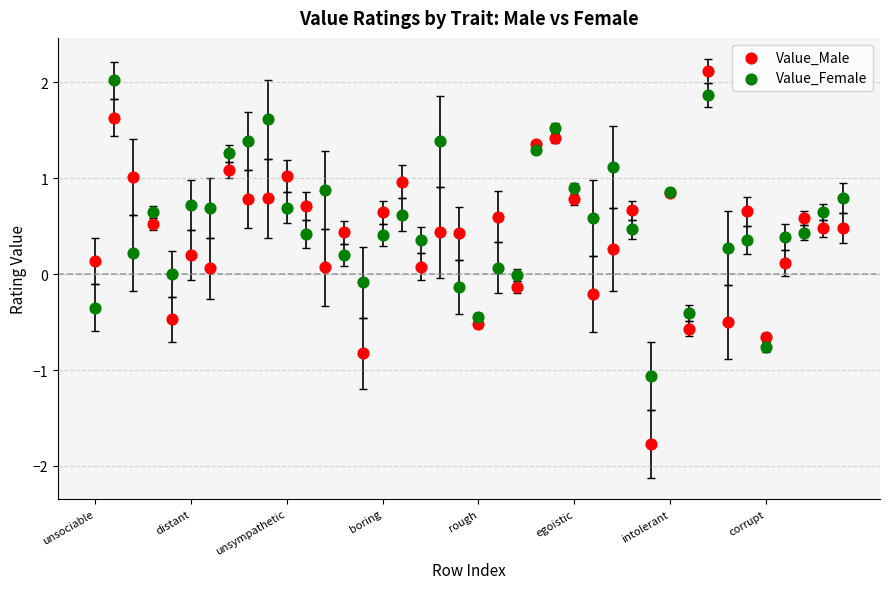

Which series has the widest spread of Y values?

Value_Male